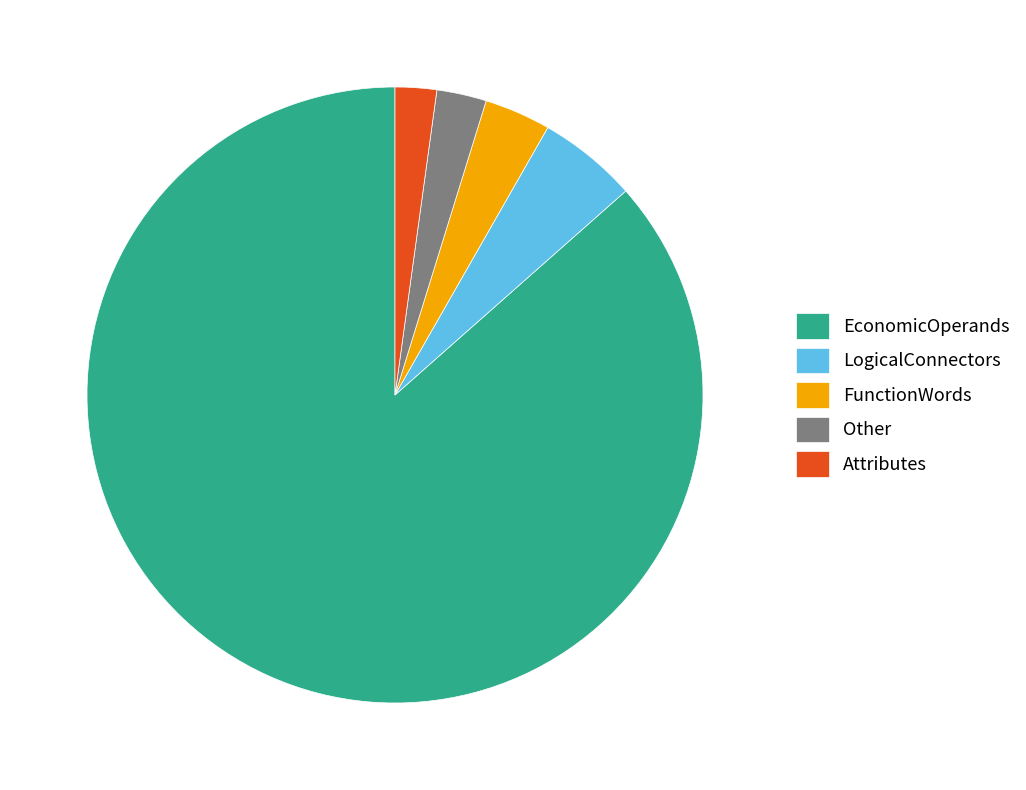

Is it true that EconomicOperands is 93% of the pie?

False